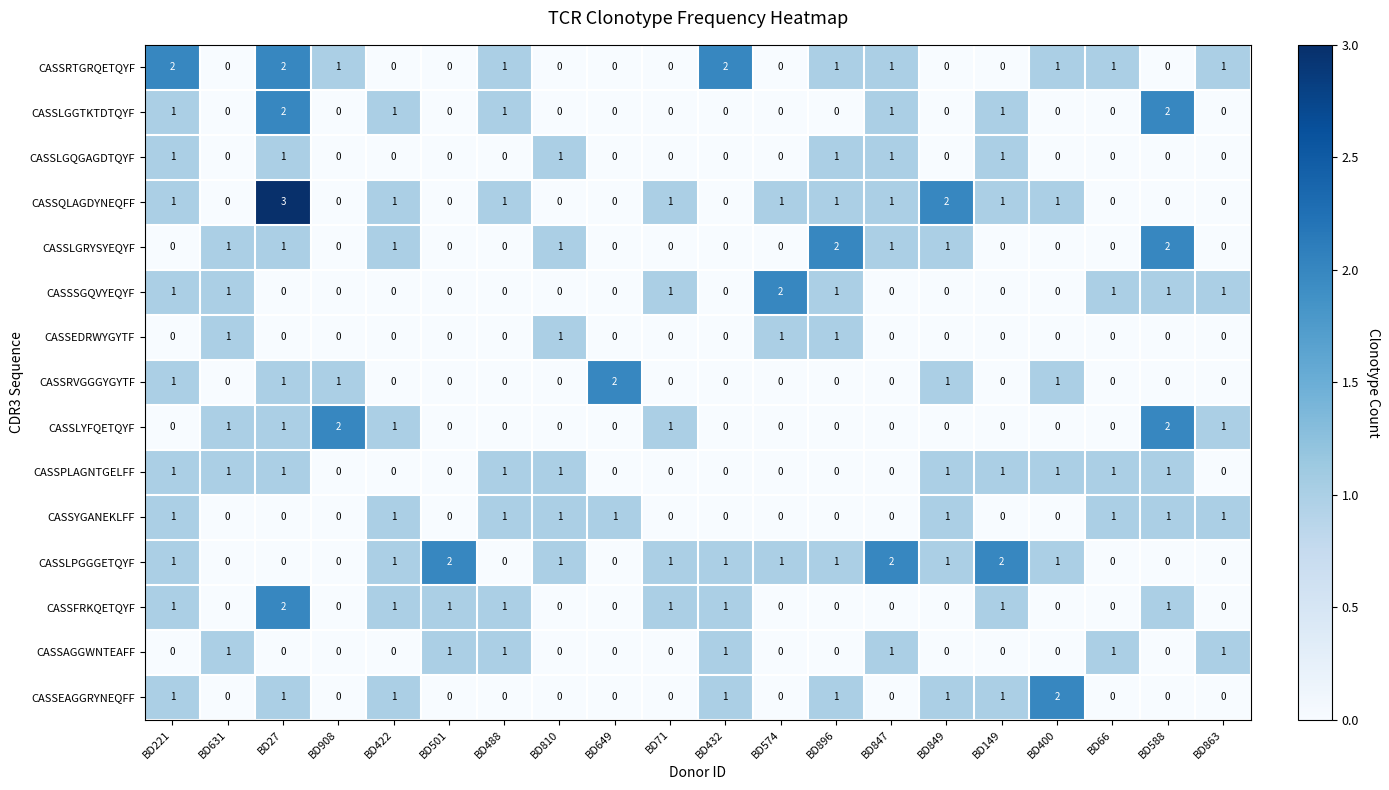

At which category is the sum across all series the highest?

BD27